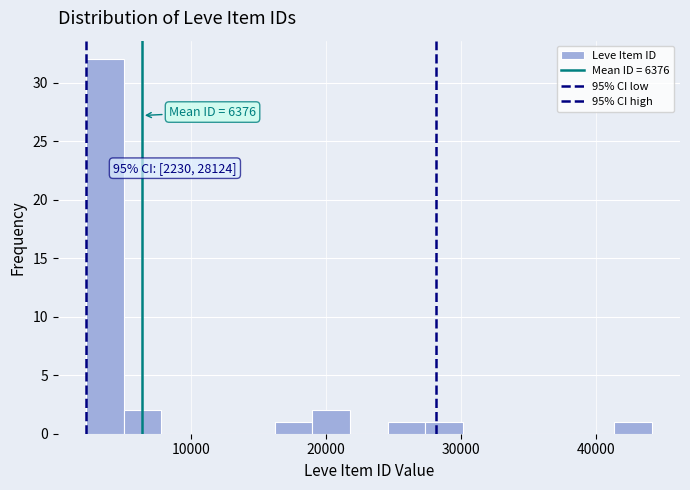

Read against the x-axis, roughly where is the centre of the tallest bar?

4000